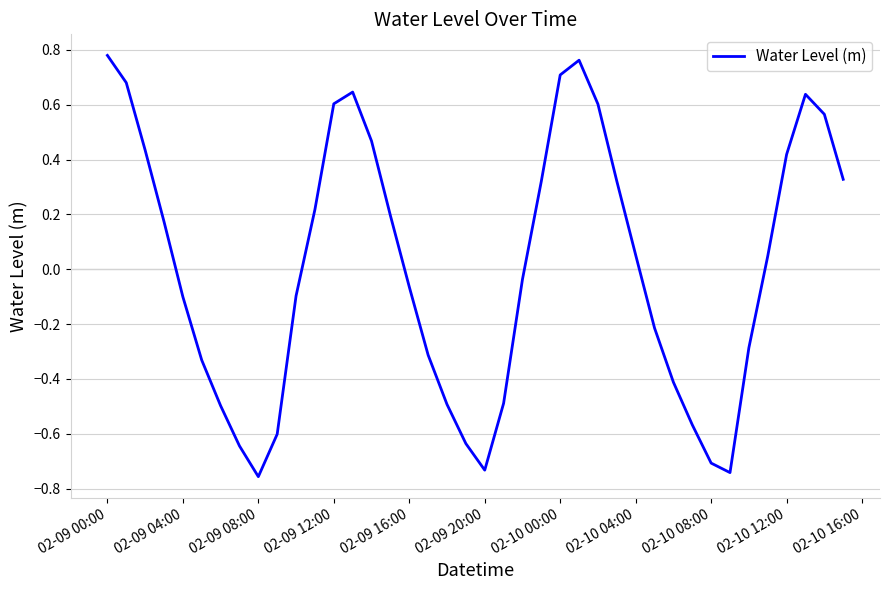

How many lines are shown in the chart?

1